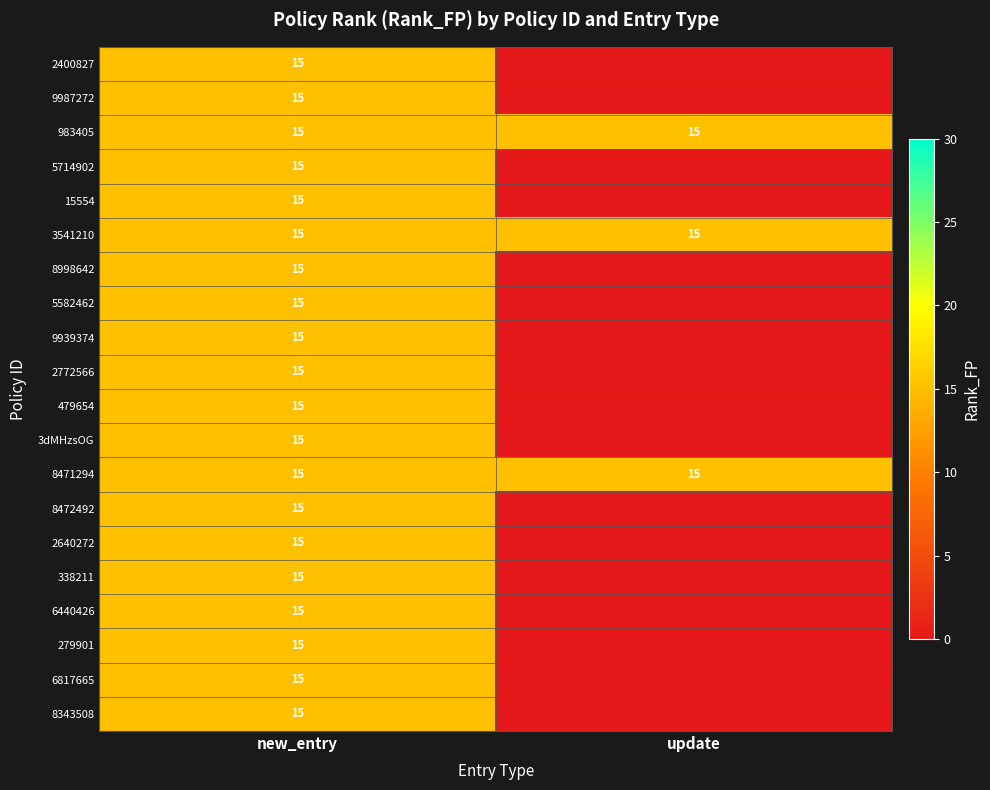

At how many categories does at least one series exceed 6?

2